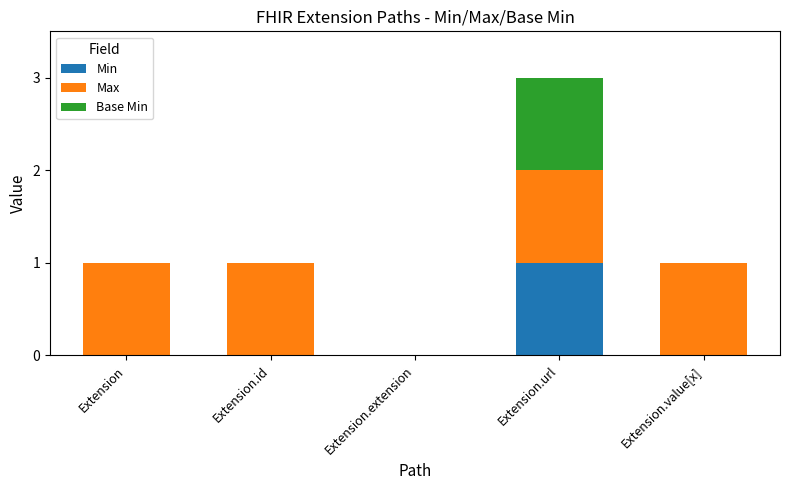

Are the bars horizontal?

No